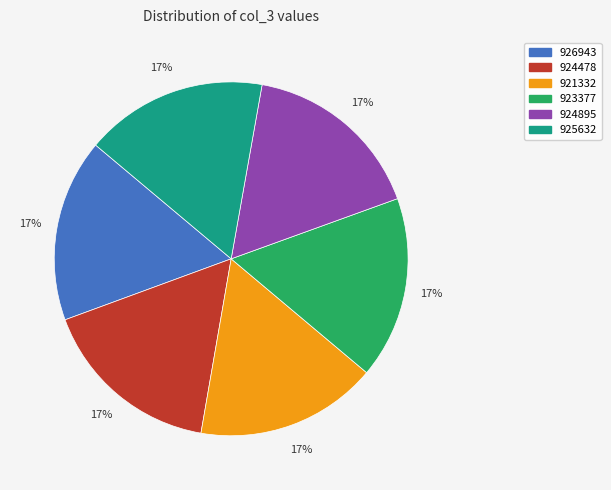

True or false: 923377 accounts for 17% of the total.

True